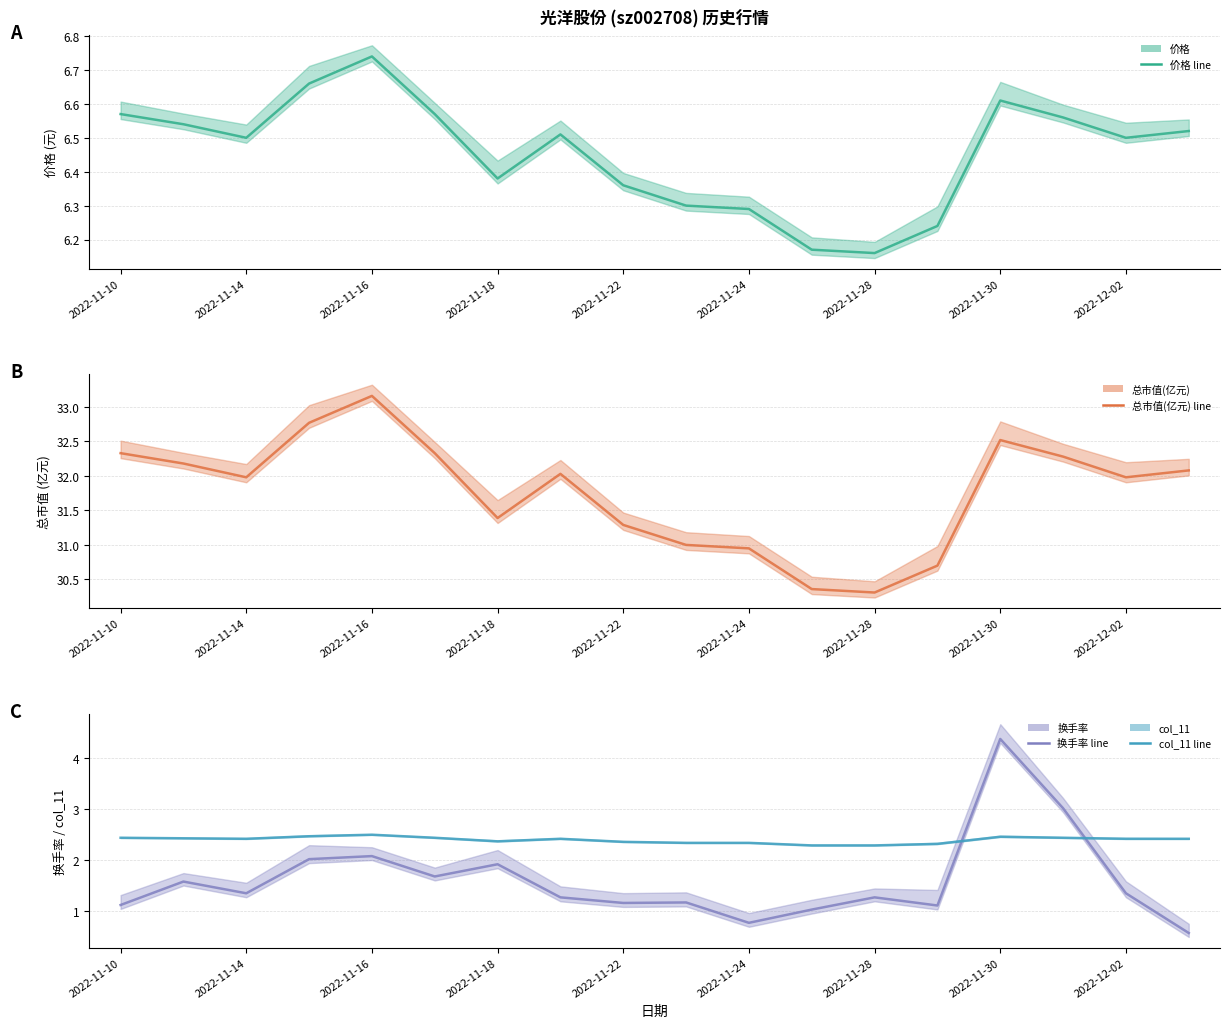

What is the sum of the col_11 values at 2022-11-24 and 2022-11-28?

4.6